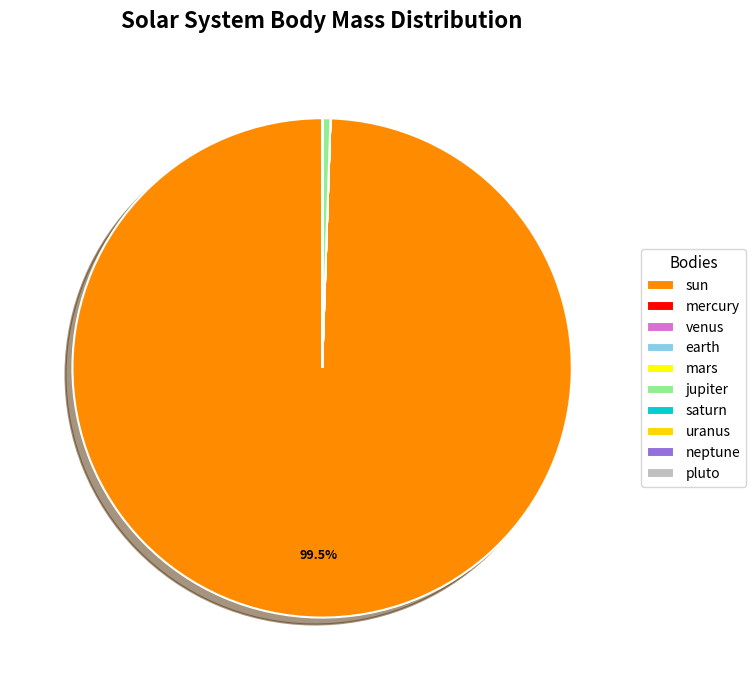

Which has a higher value, jupiter or sun?

sun